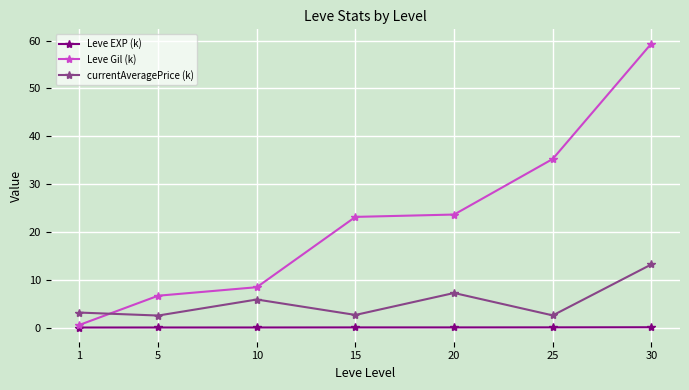

True or false: Leve Gil (k) has more than 2 interior local peaks.

False